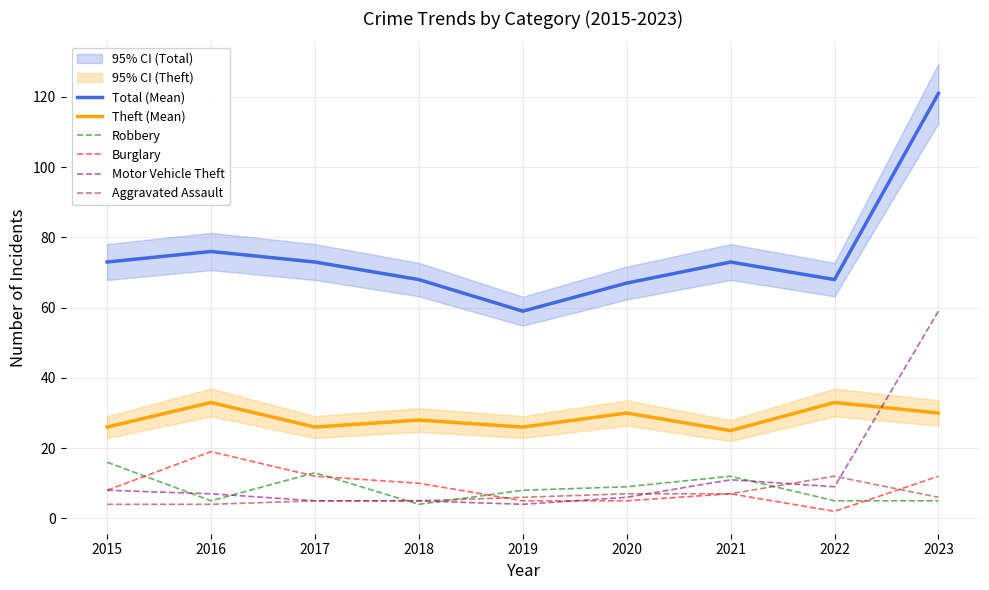

Reading right to left, transcribe all the data shown in this chart.

Total (Mean): 2023=121	2022=68	2021=73	2020=67	2019=59	2018=68	2017=73	2016=76	2015=73
Theft (Mean): 2023=30	2022=33	2021=25	2020=30	2019=26	2018=28	2017=26	2016=33	2015=26
Robbery: 2023=5	2022=5	2021=12	2020=9	2019=8	2018=4	2017=13	2016=5	2015=16
Burglary: 2023=12	2022=2	2021=7	2020=5	2019=5	2018=10	2017=12	2016=19	2015=8
Motor Vehicle Theft: 2023=59	2022=9	2021=11	2020=6	2019=4	2018=5	2017=5	2016=7	2015=8
Aggravated Assault: 2023=6	2022=12	2021=7	2020=7	2019=6	2018=5	2017=5	2016=4	2015=4